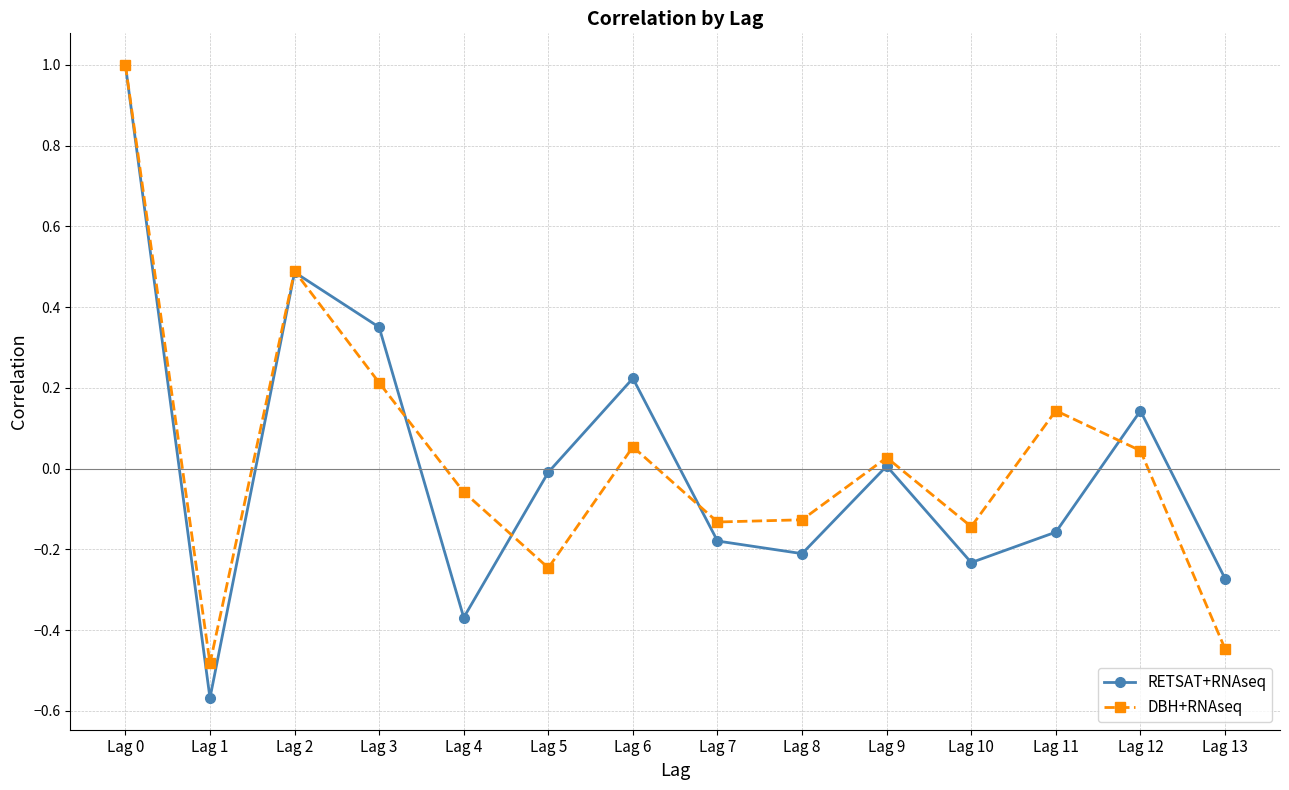

What is the difference between the second highest and minimum values in the RETSAT+RNAseq series?

1.1